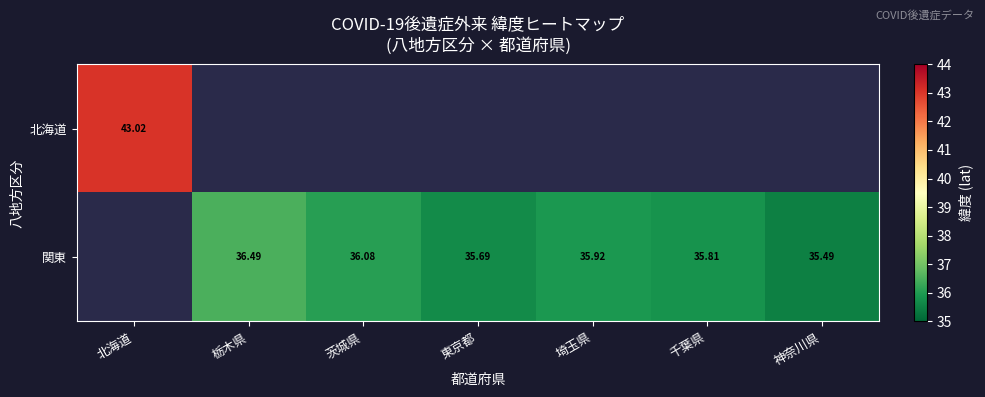

What is the maximum value shown in the chart?

43.0